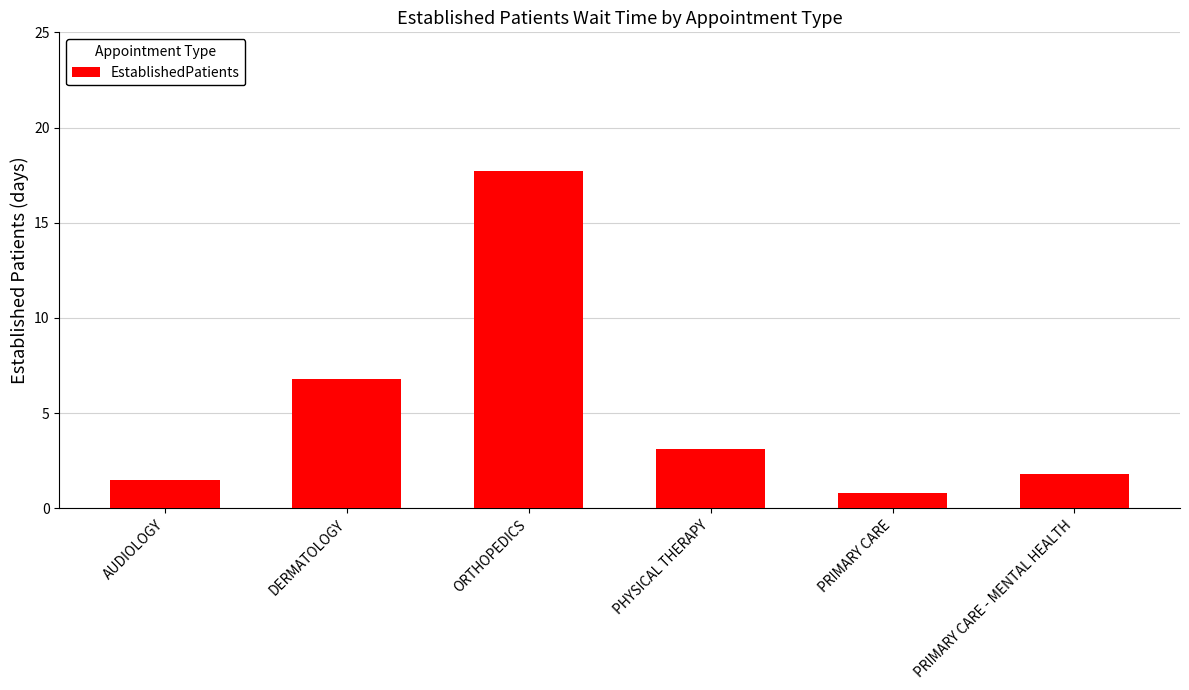

Reading right to left, extract all data points from this chart.

1.8	0.8	3.1	17.7	6.8	1.5